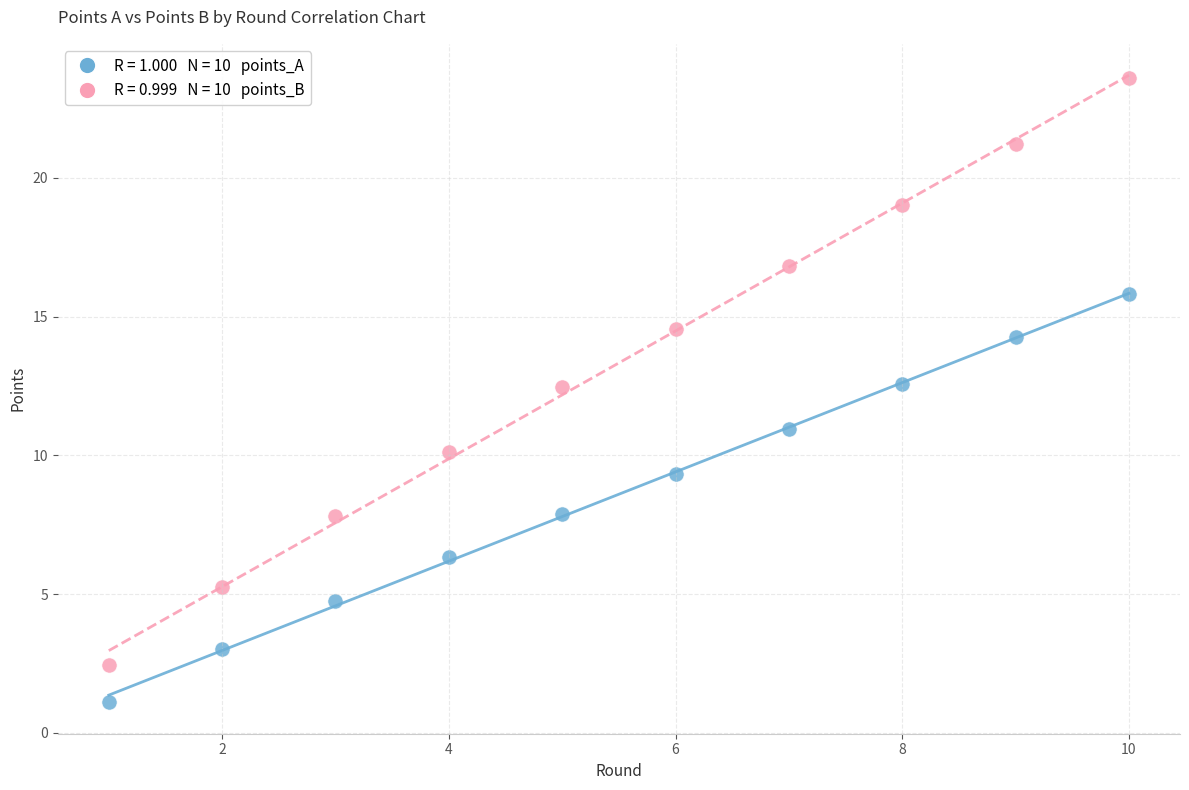

Across all data points, what is the range of Y values (max minus min)?

22.5